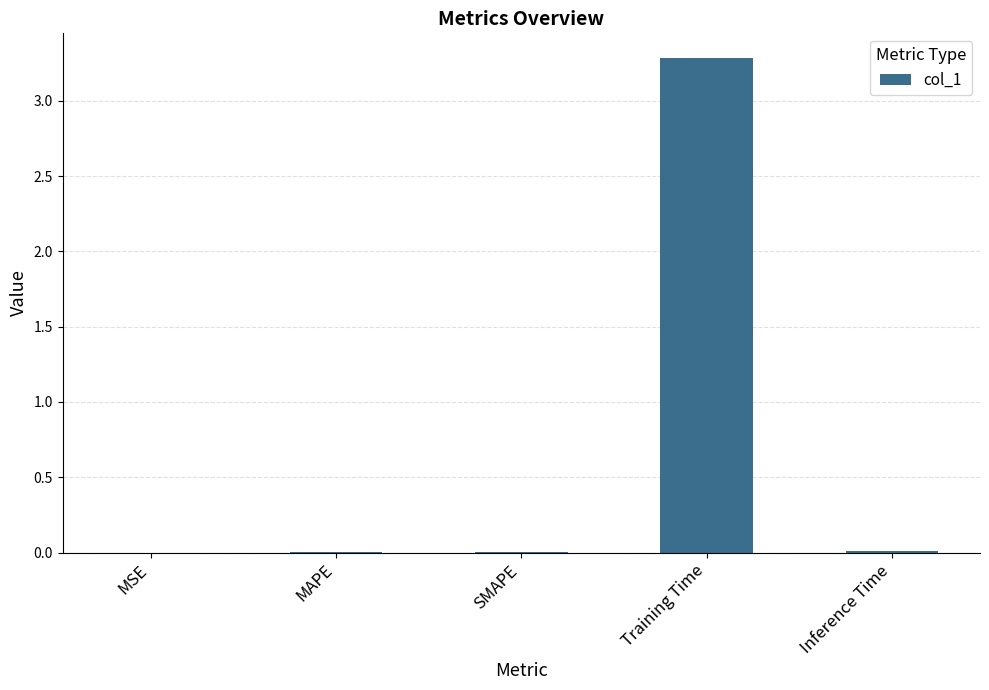

True or false: the data shows 0.0 at Inference Time.

True